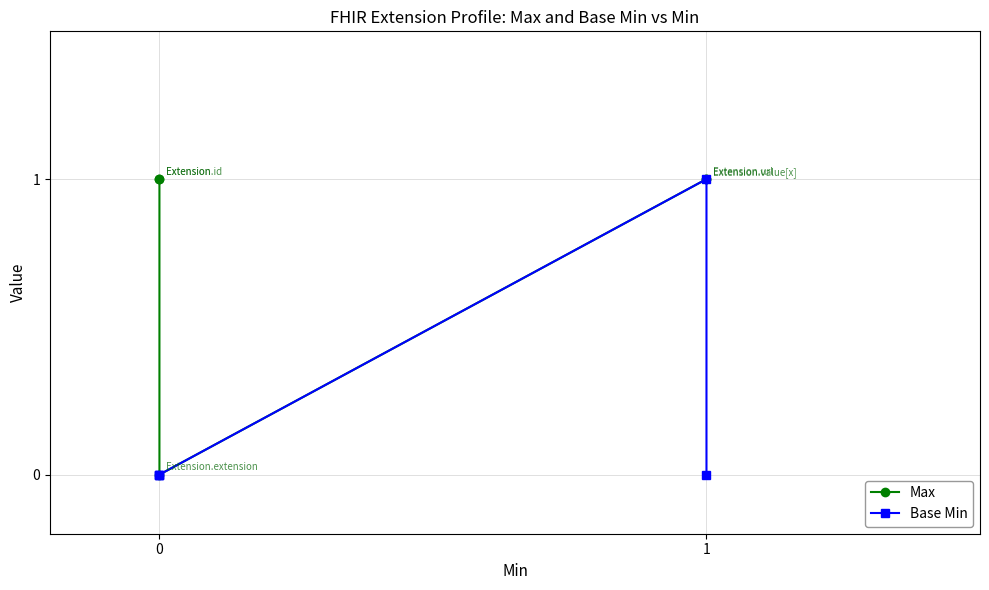

Rank the series by their average value, from lowest to highest.

Base Min, Max